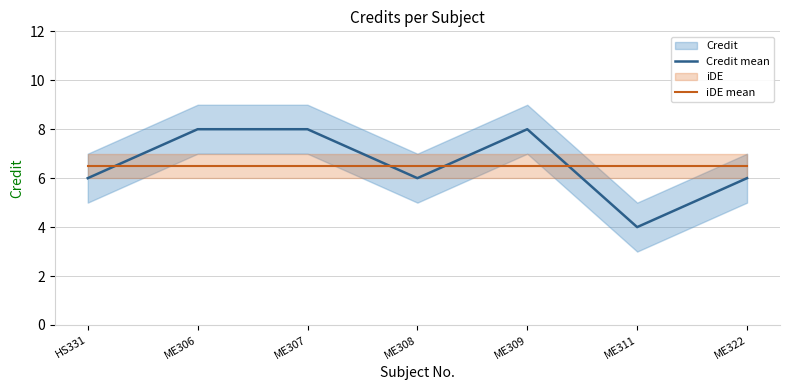

Reading right to left, what are all the values shown in this chart?

Credit mean: ME322=6.0	ME311=4.0	ME309=8.0	ME308=6.0	ME307=8.0	ME306=8.0	HS331=6.0
iDE mean: ME322=6.5	ME311=6.5	ME309=6.5	ME308=6.5	ME307=6.5	ME306=6.5	HS331=6.5